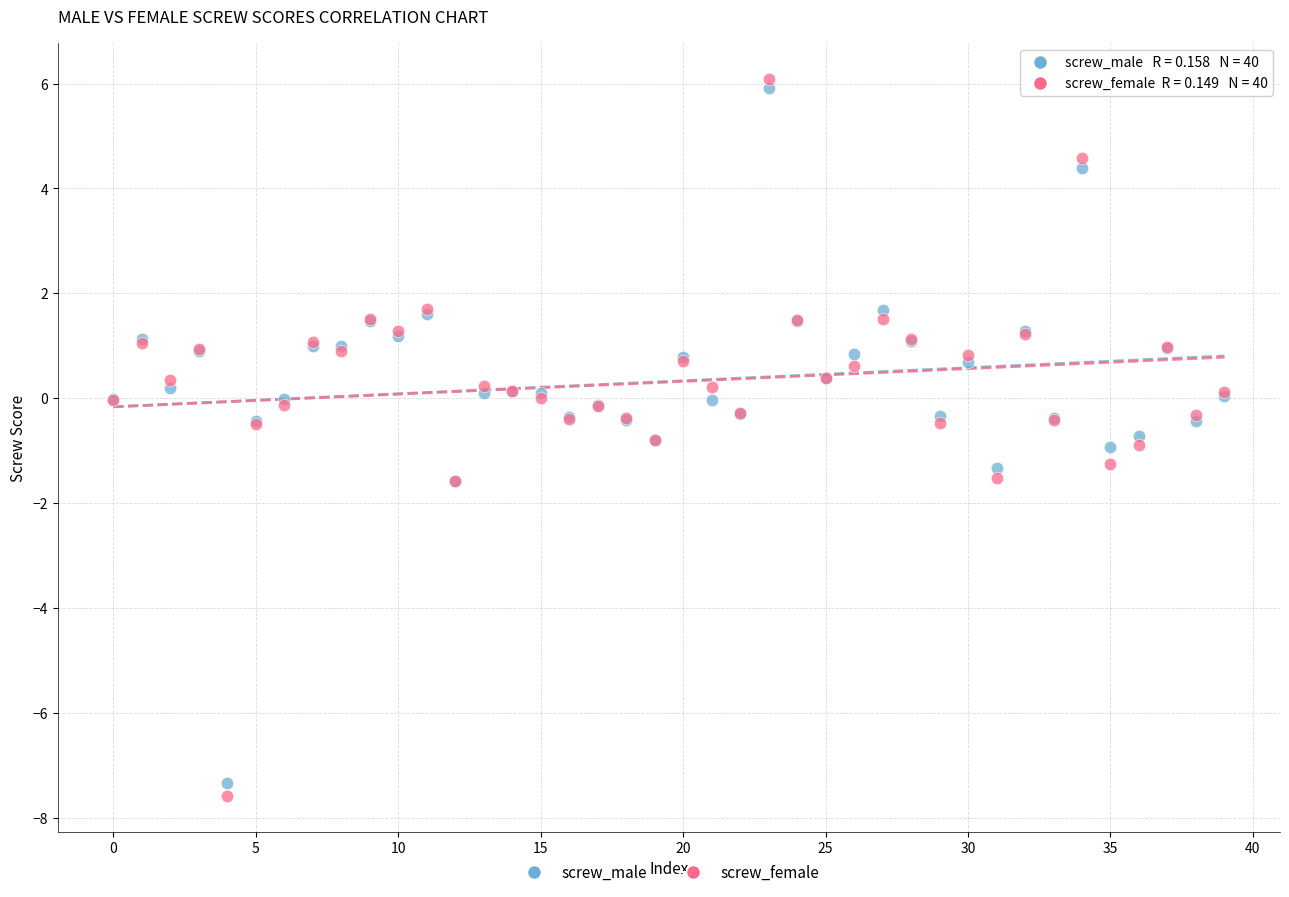

Which series has the largest Y range (max minus min)?

screw_female